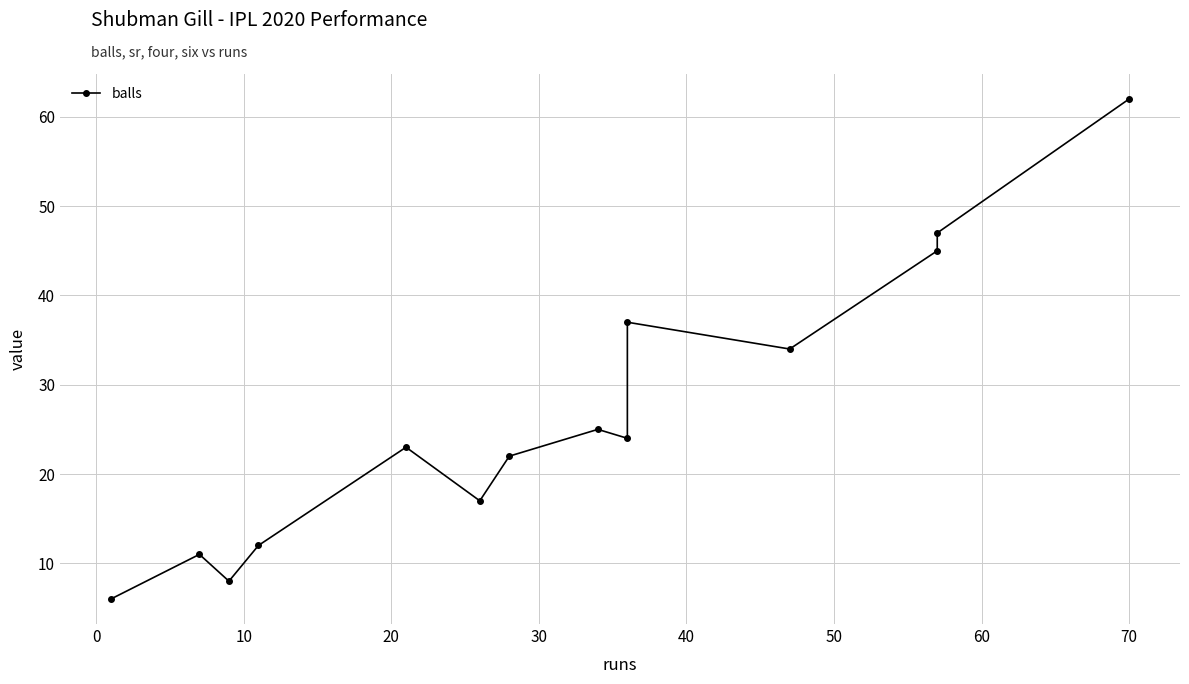

True or false: there are more than 2 points higher than both neighbors.

True